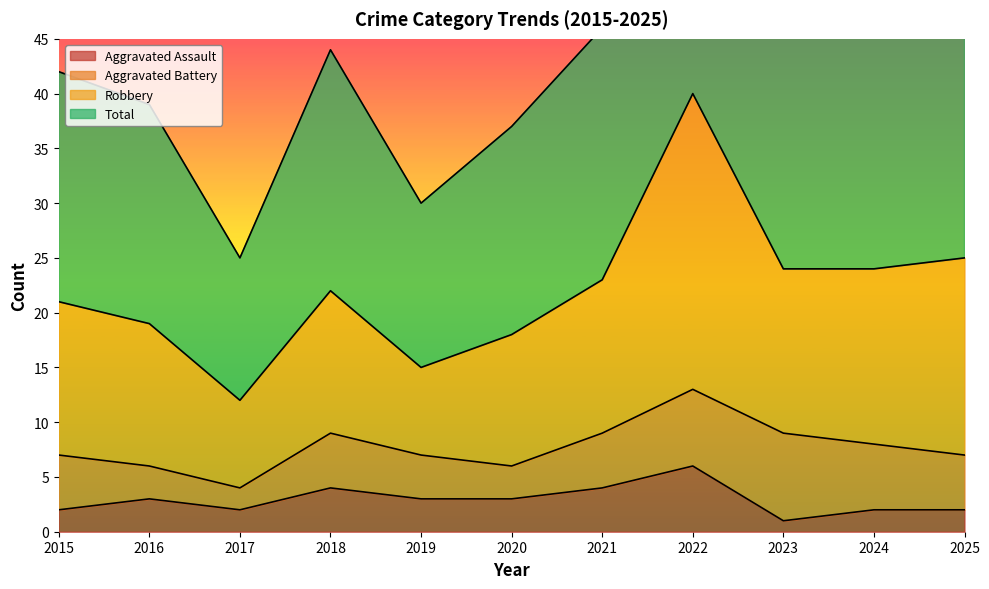

At how many categories does at least one series exceed 67?

1